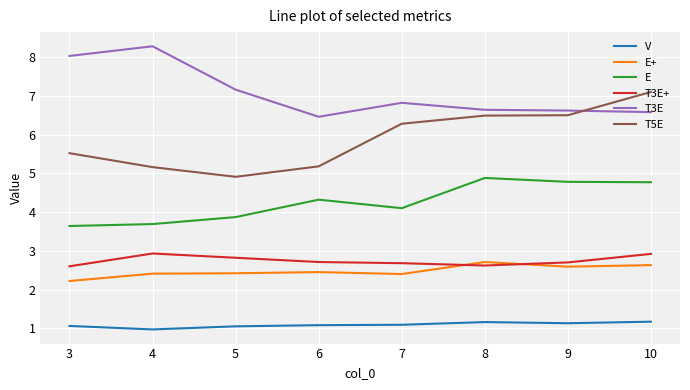

Does the chart have visible grid lines?

Yes